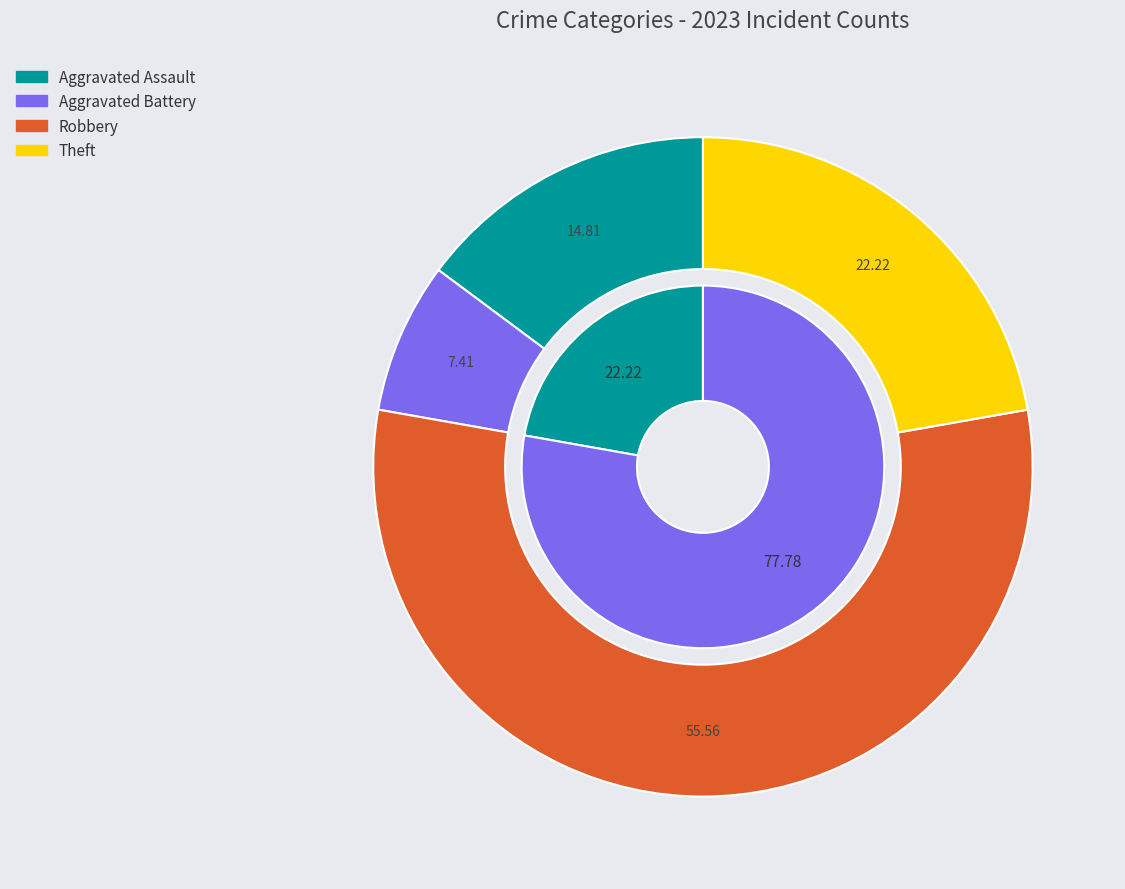

Rank the series by their average value, from lowest to highest.

values_2023, values_total